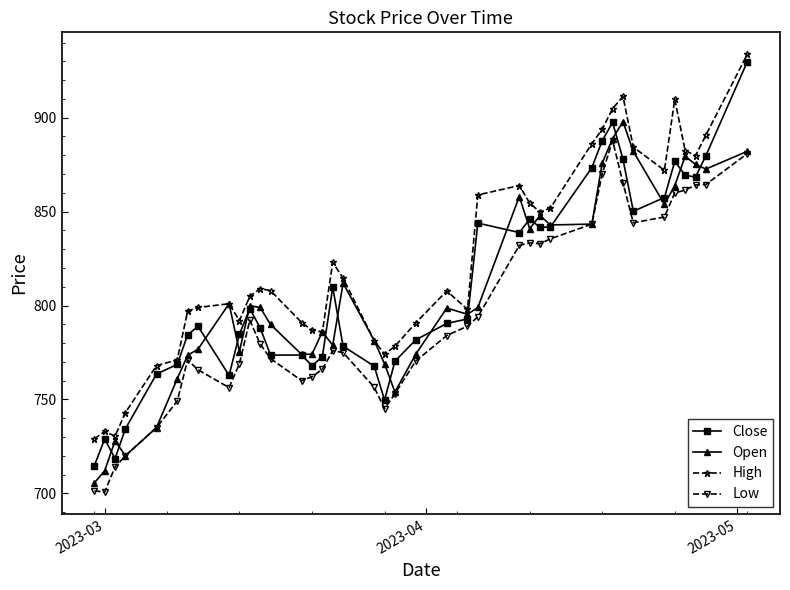

Which series has the largest range (max minus min)?

Close